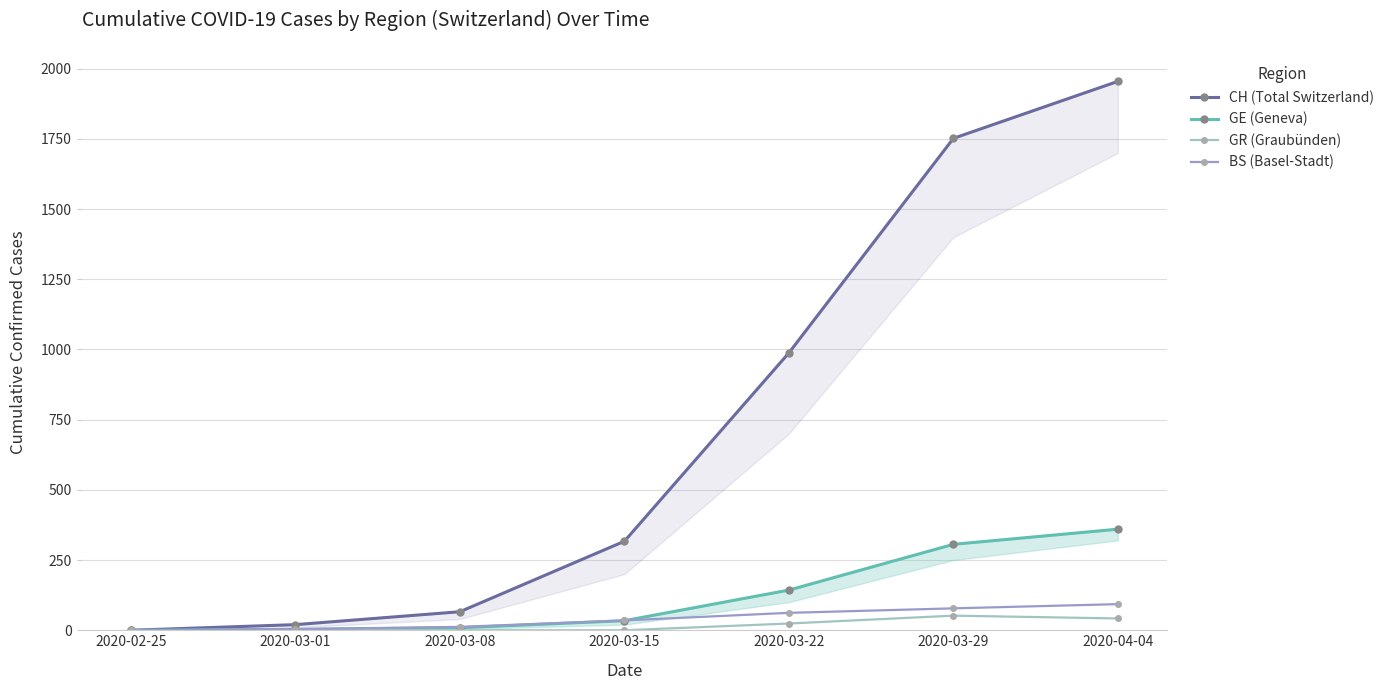

True or false: BS (Basel-Stadt) and GR (Graubünden) intersect in this chart.

False